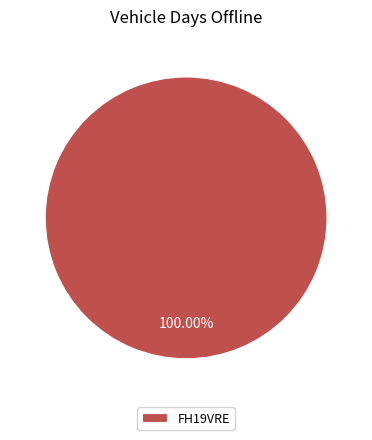

Is there a majority slice in this chart?

Yes